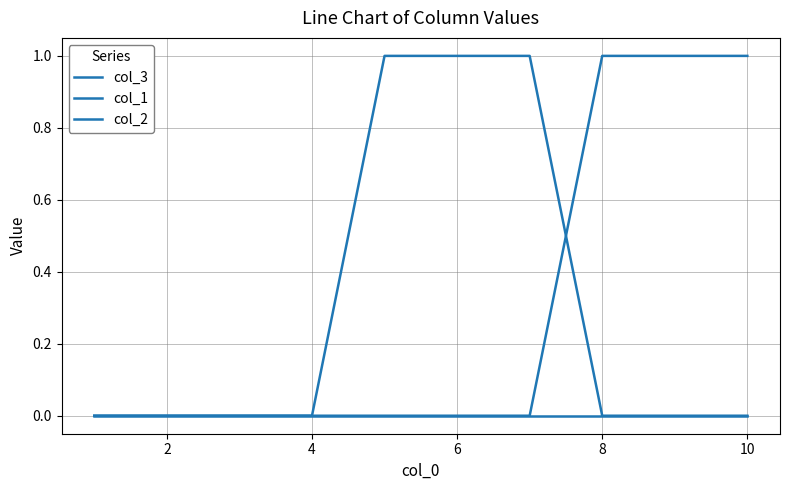

How many lines are shown in the chart?

3